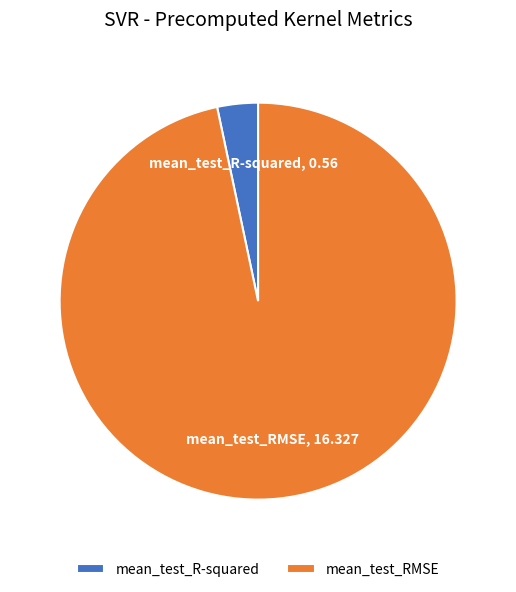

How many slices are in this pie chart?

2